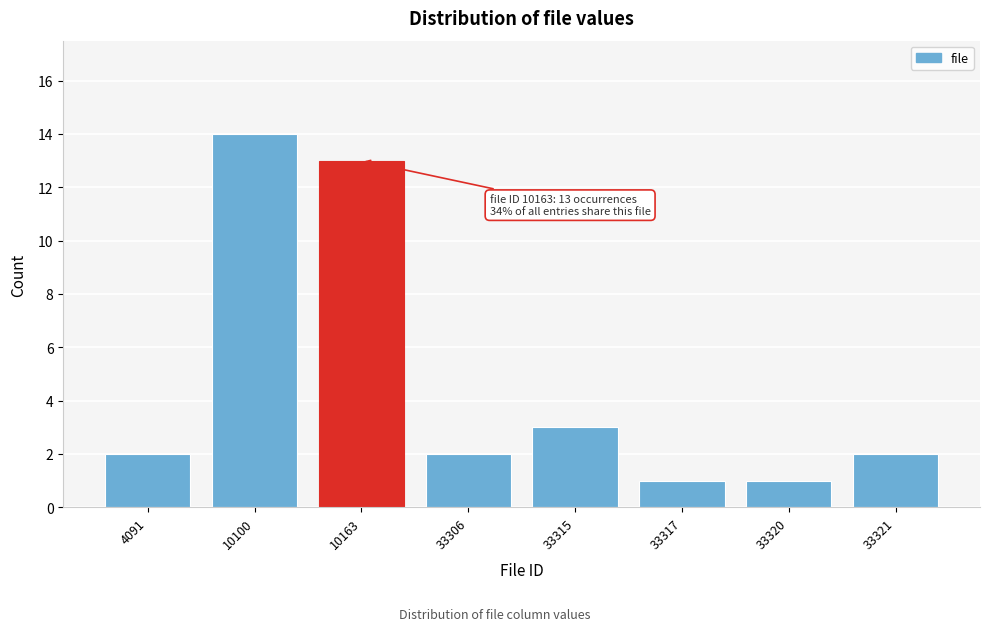

Reading left to right, transcribe all the data shown in this chart.

2	14	13	2	3	1	1	2